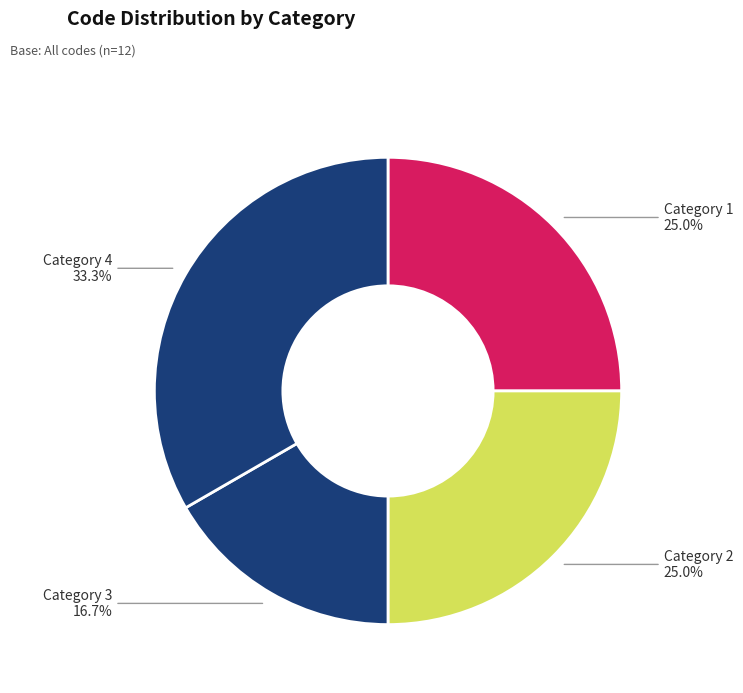

True or false: Category 2 accounts for 15% of the total.

False